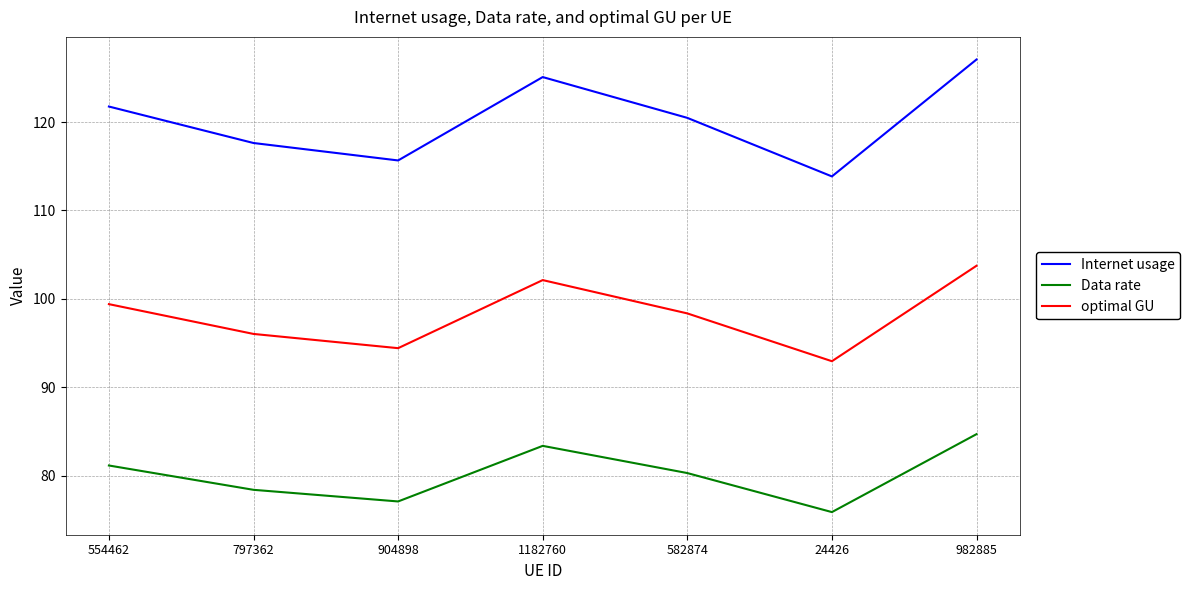

List the labels in order of Internet usage value, largest first.

982885, 1182760, 554462, 582874, 797362, 904898, 24426